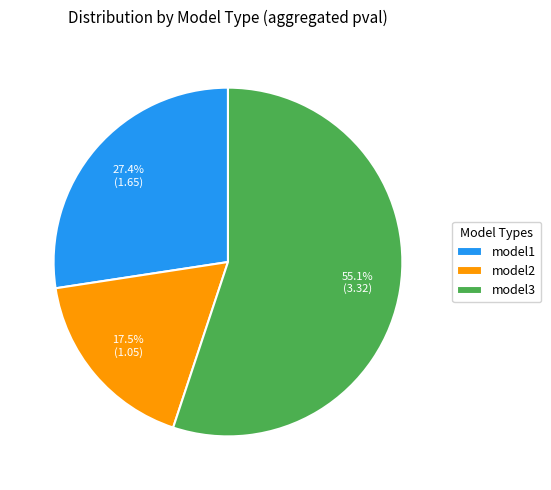

To the nearest percent, what percentage of the pie is model3?

55%